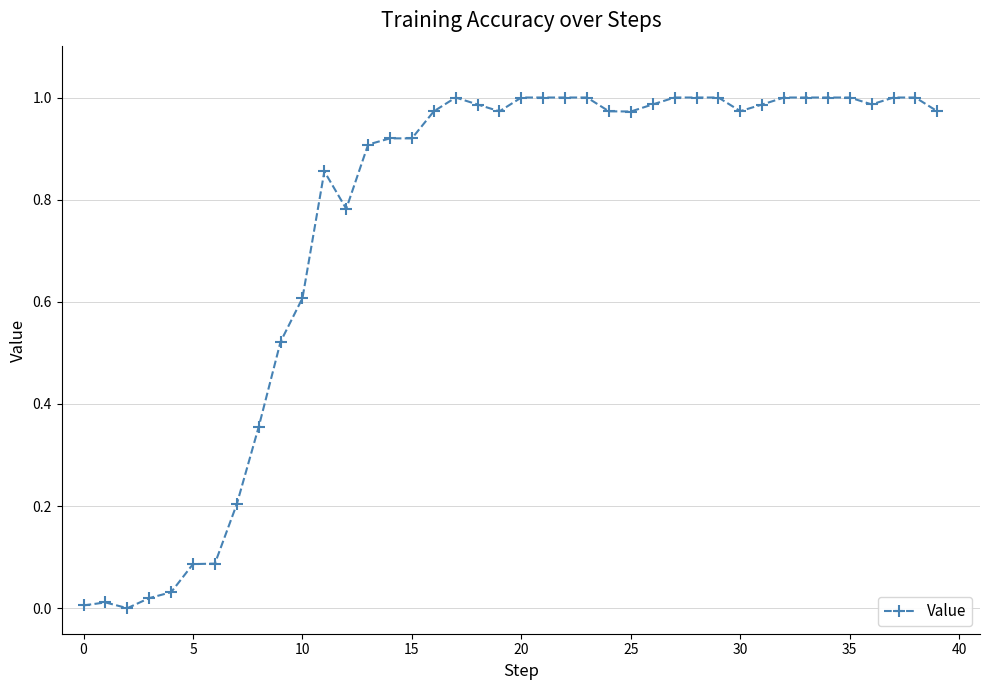

Is it true that the value at 35 is 0.5?

False